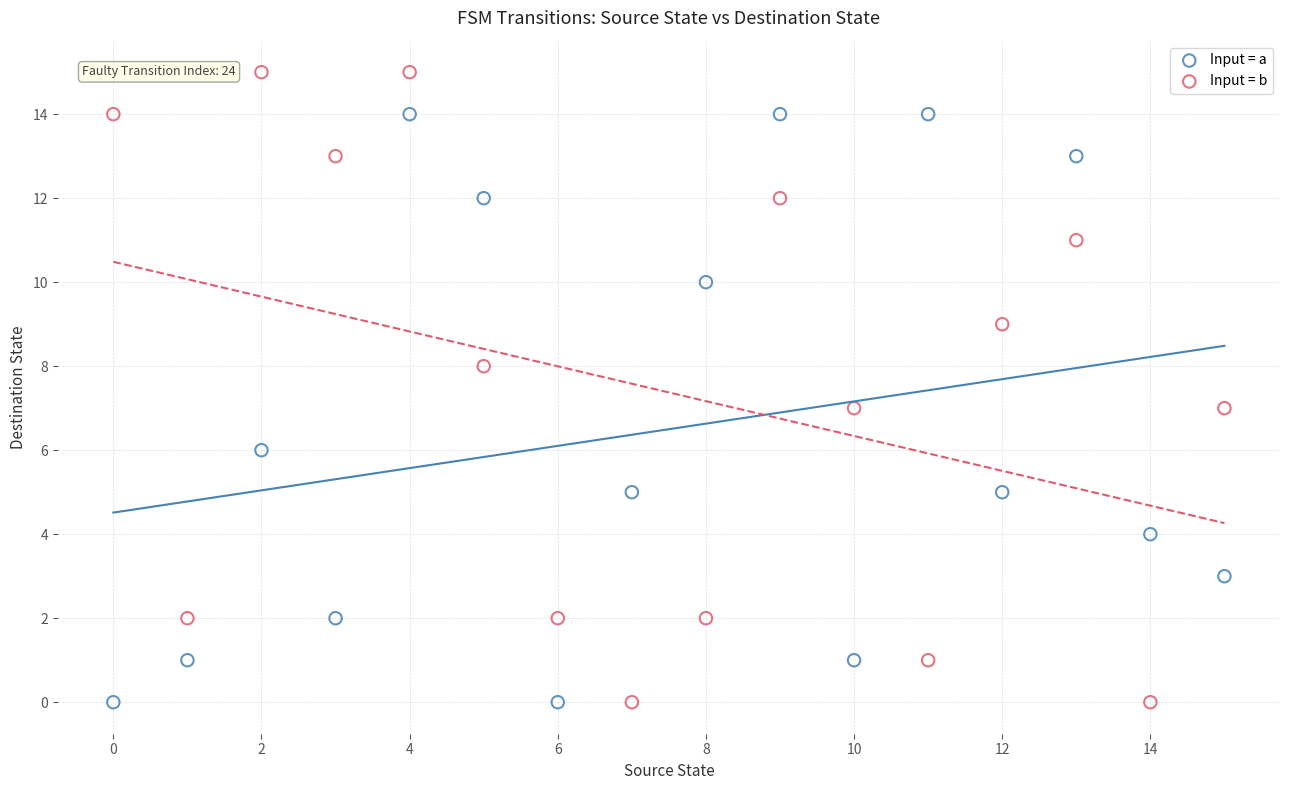

What are all the series names shown in the legend?

Input = a, Input = b